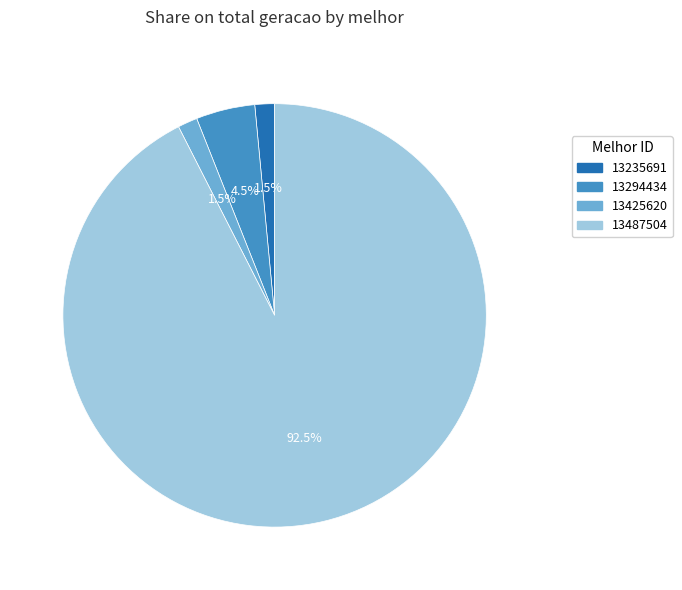

Which slice is the largest?

13487504